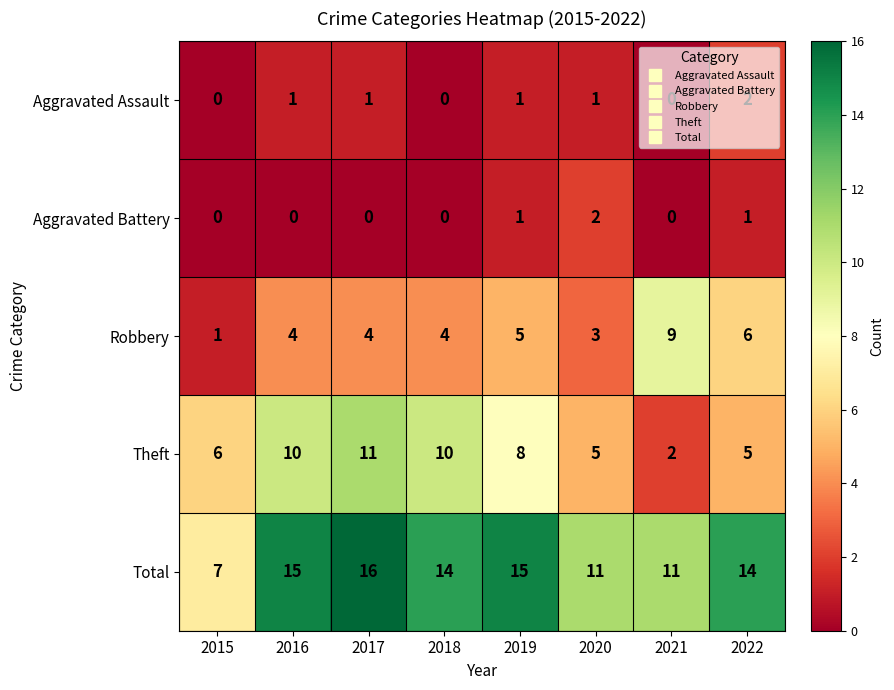

The Aggravated Battery series shows 0 at 2017. True or false?

True